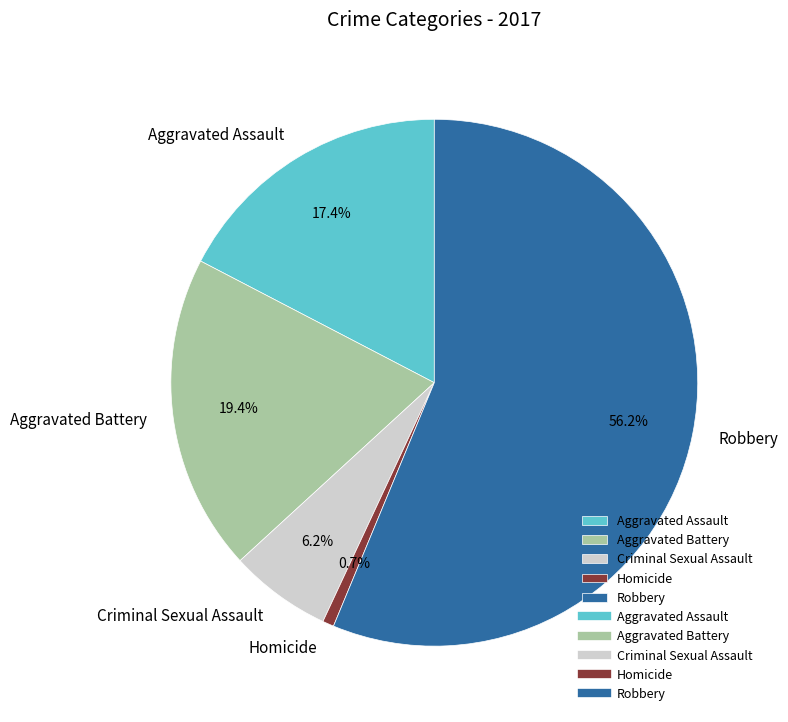

To the nearest percent, what portion does Aggravated Battery represent?

19%